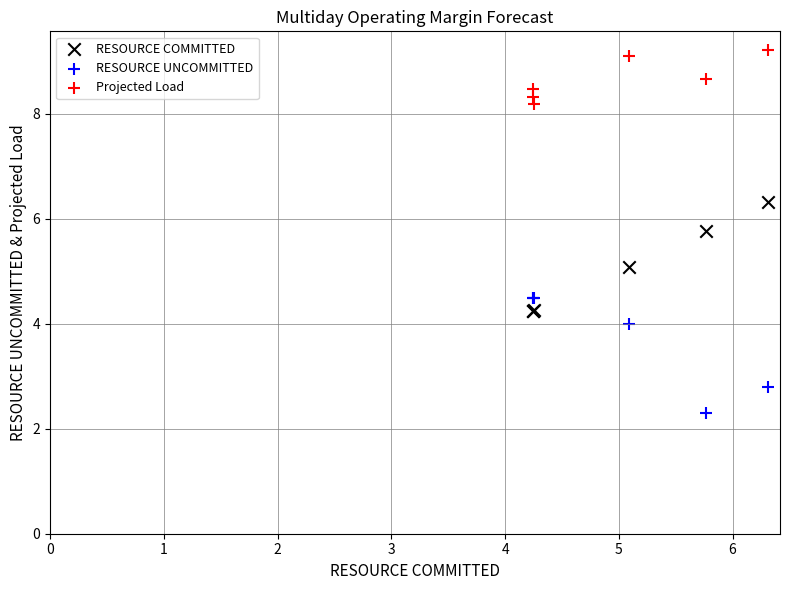

Which series contains the lowest Y value?

RESOURCE UNCOMMITTED